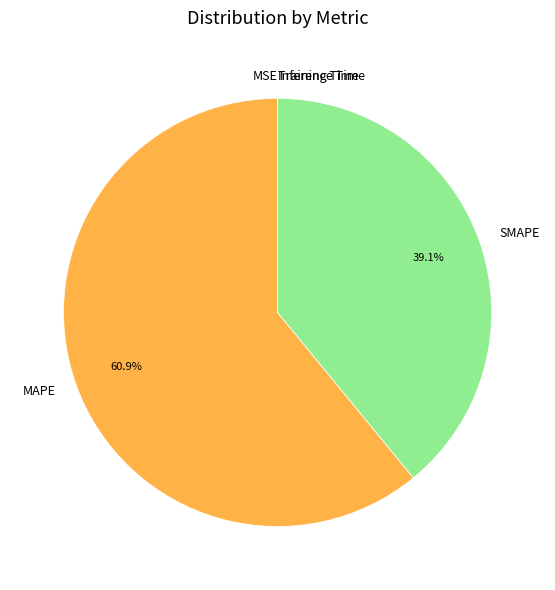

What is the ratio of the value at MAPE to the value at SMAPE?

1.6